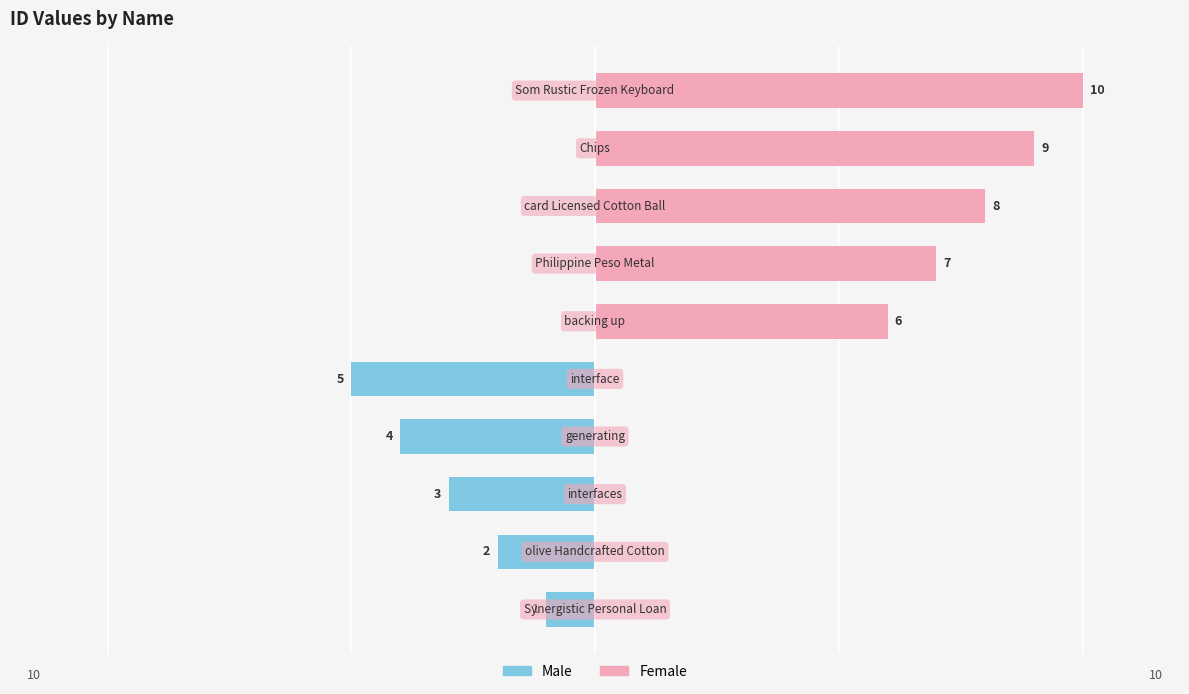

What is the difference between the maximum and second lowest values in the Female series?

10